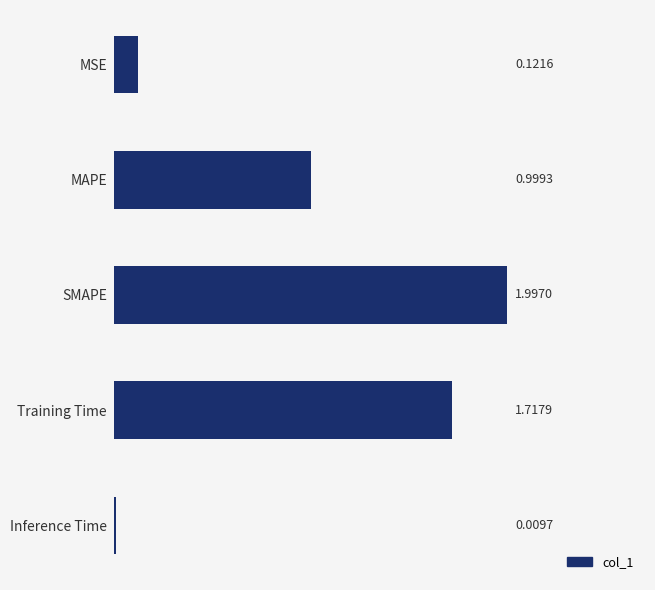

What is the average value?

1.0